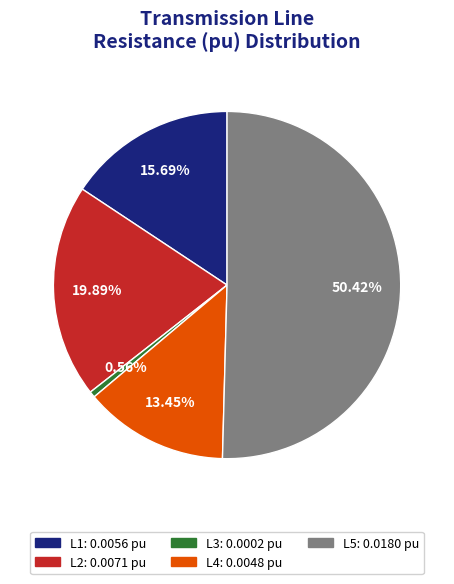

To the nearest percent, what is the average slice percentage?

20%